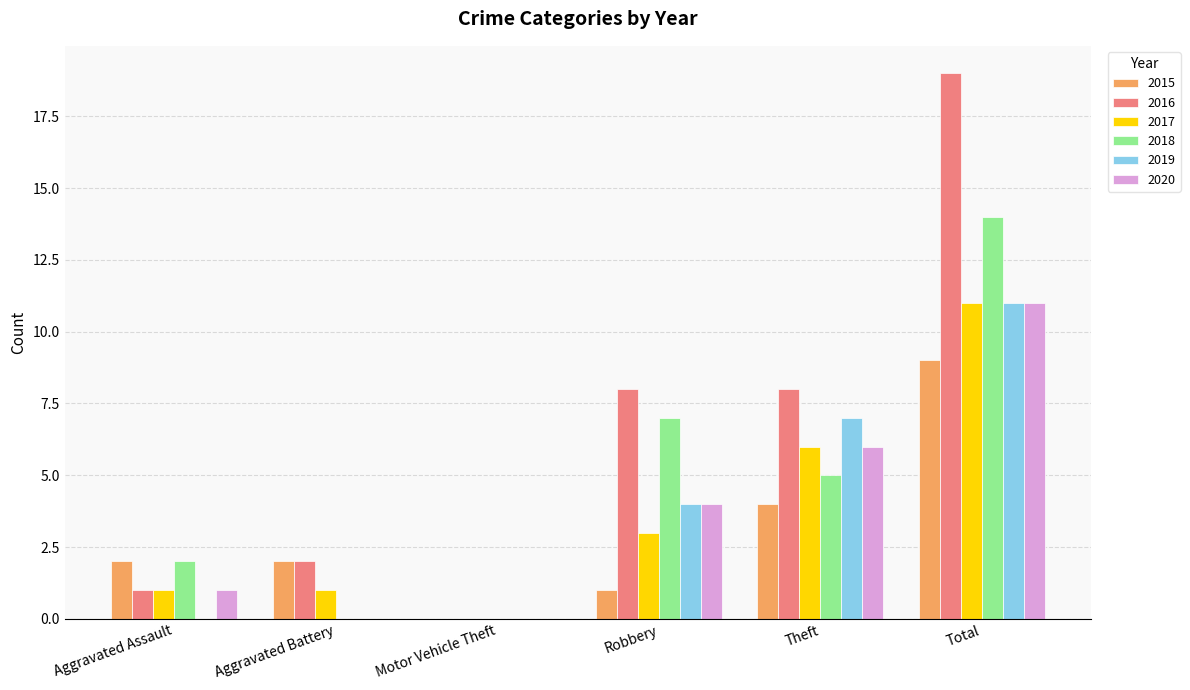

Which series has the largest range (max minus min)?

2016